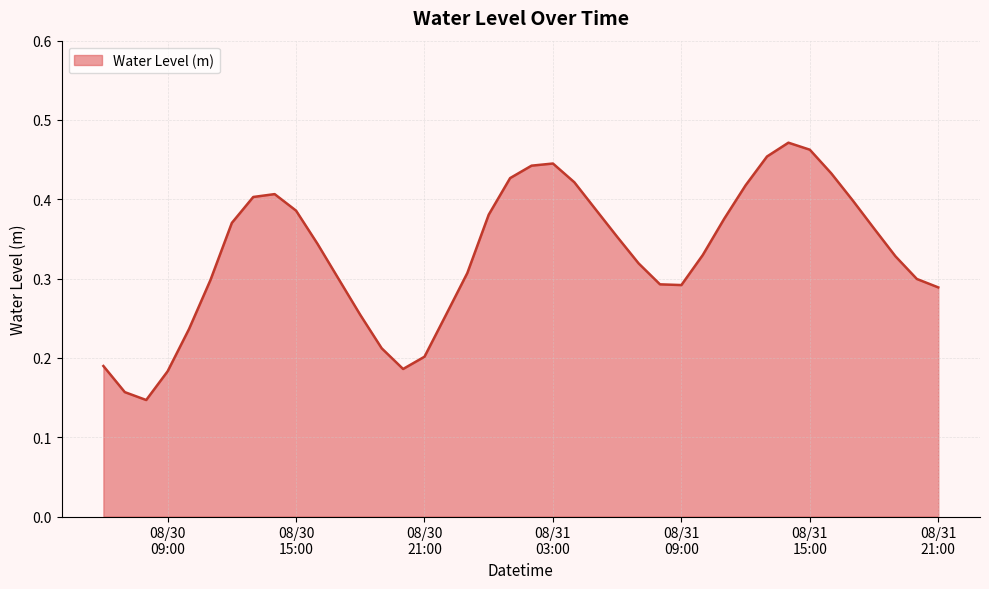

How many lines are shown in the chart?

1